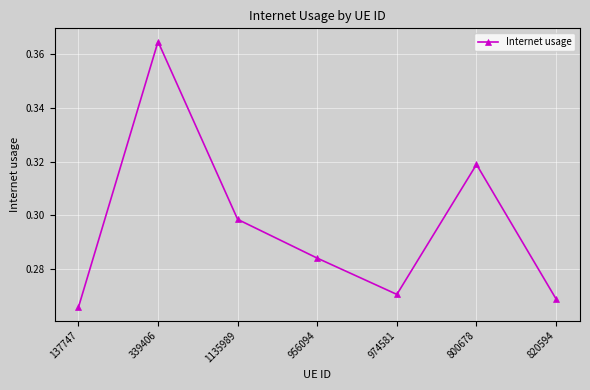

What is the label of the 4th point from the left?

956094